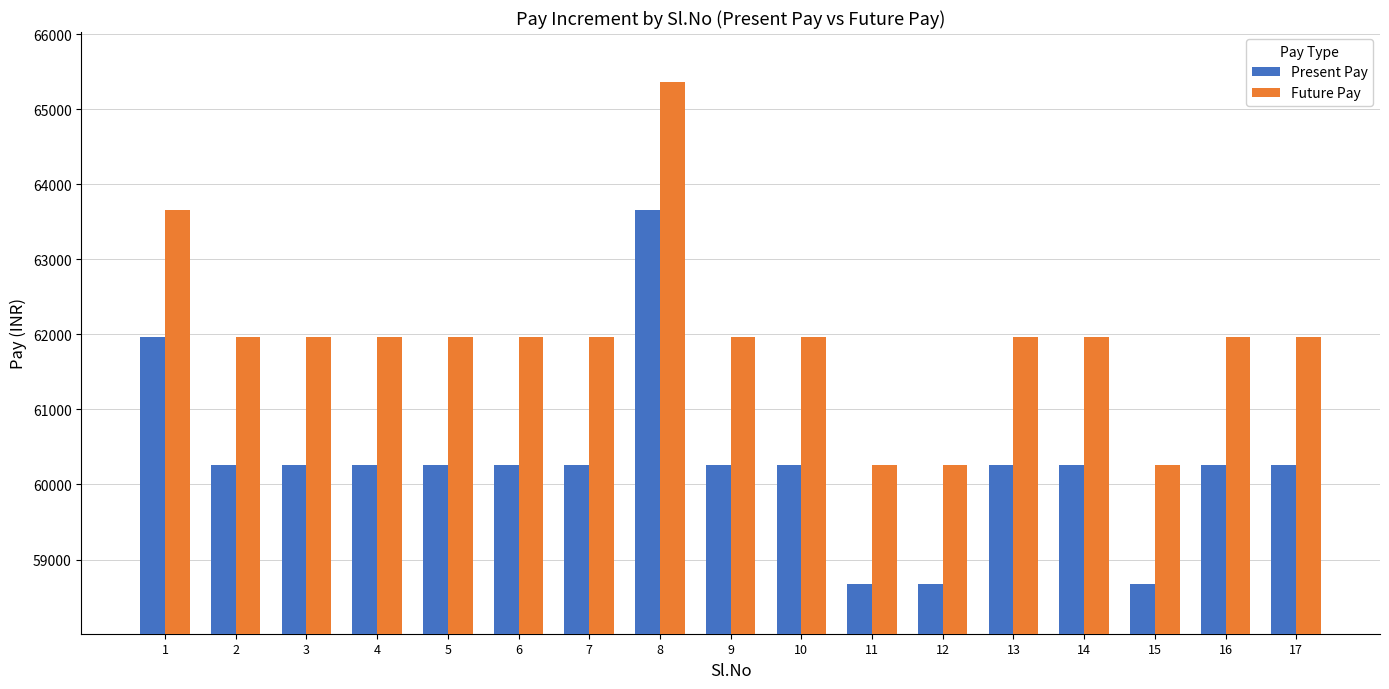

Reading right to left, extract all data points from this chart.

Present Pay: 17=60260	16=60260	15=58680	14=60260	13=60260	12=58680	11=58680	10=60260	9=60260	8=63660	7=60260	6=60260	5=60260	4=60260	3=60260	2=60260	1=61960
Future Pay: 17=61960	16=61960	15=60260	14=61960	13=61960	12=60260	11=60260	10=61960	9=61960	8=65360	7=61960	6=61960	5=61960	4=61960	3=61960	2=61960	1=63660